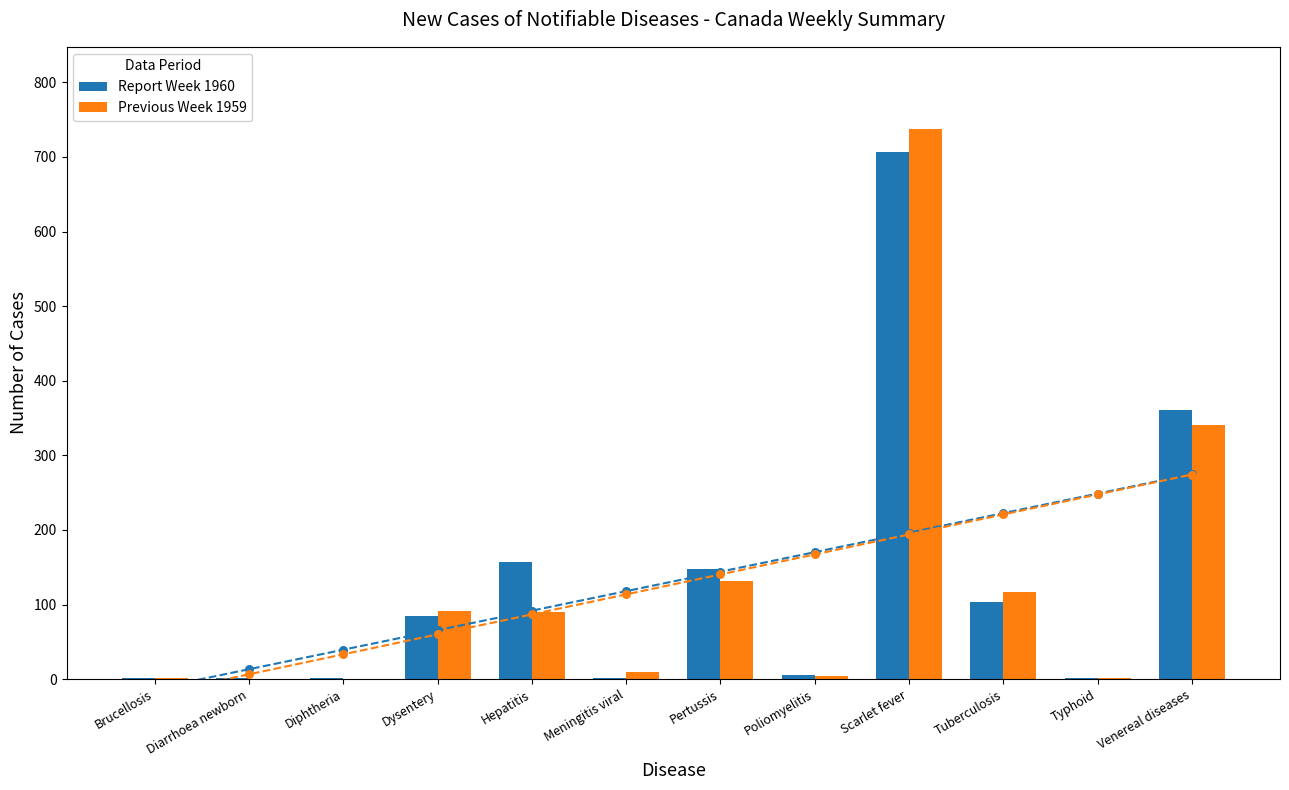

Which series has the largest total across all categories?

Report Week 1960